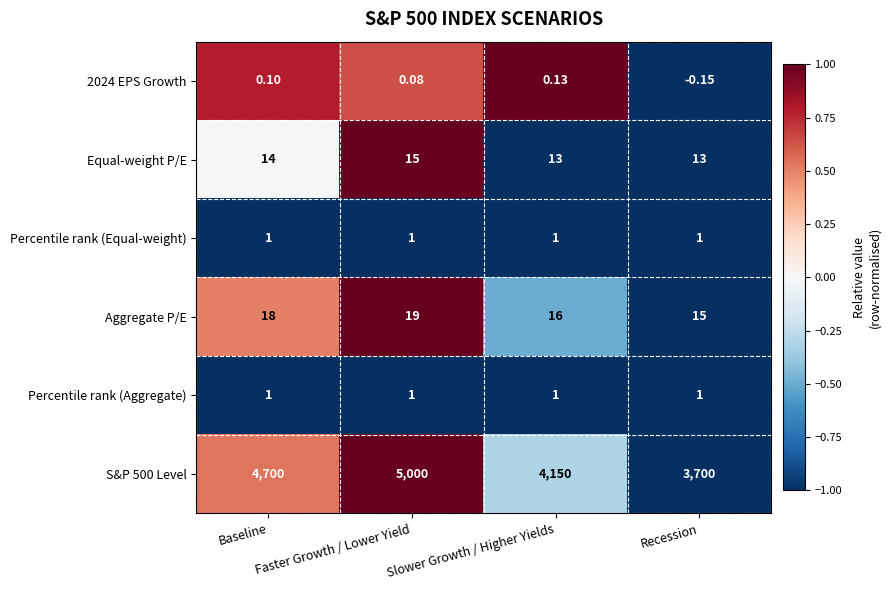

Is the value of Percentile rank (Aggregate) at Faster Growth / Lower Yield greater than the value of Aggregate P/E at Recession?

No